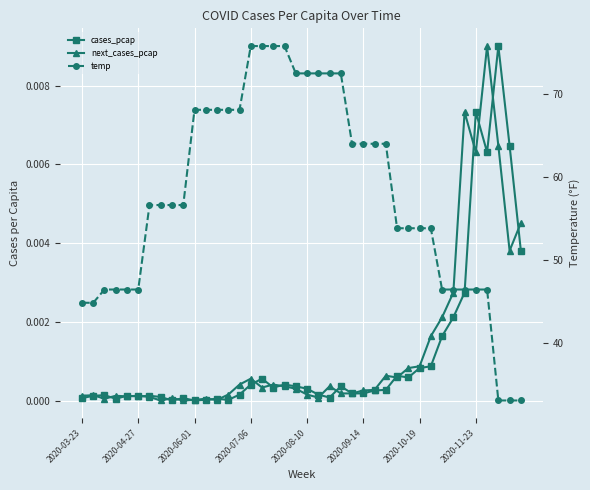

Count the number of categories in the chart.

40